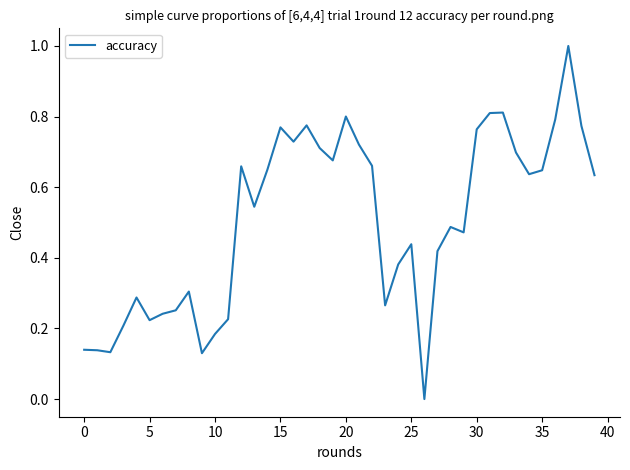

What is the greatest value displayed?

1.0